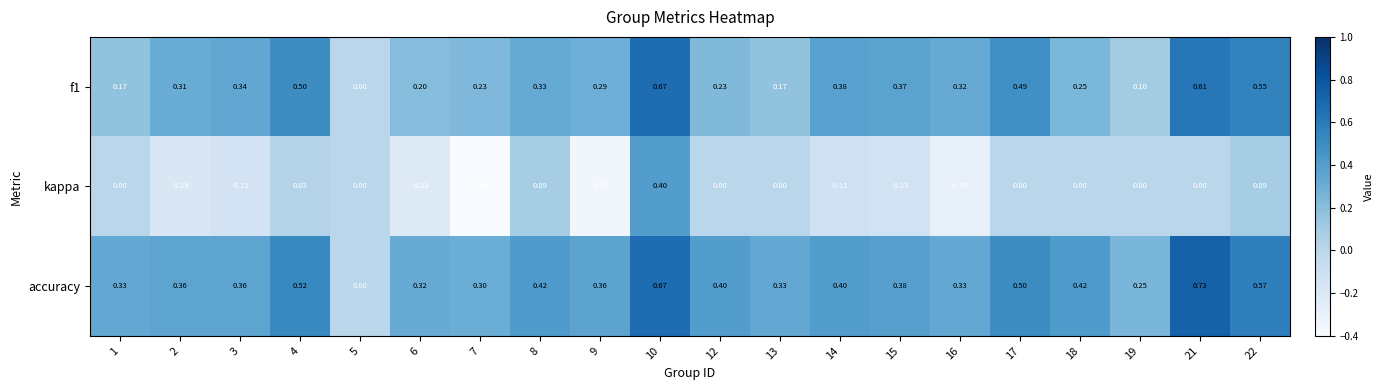

Rank the series by their average value, from highest to lowest.

accuracy, f1, kappa